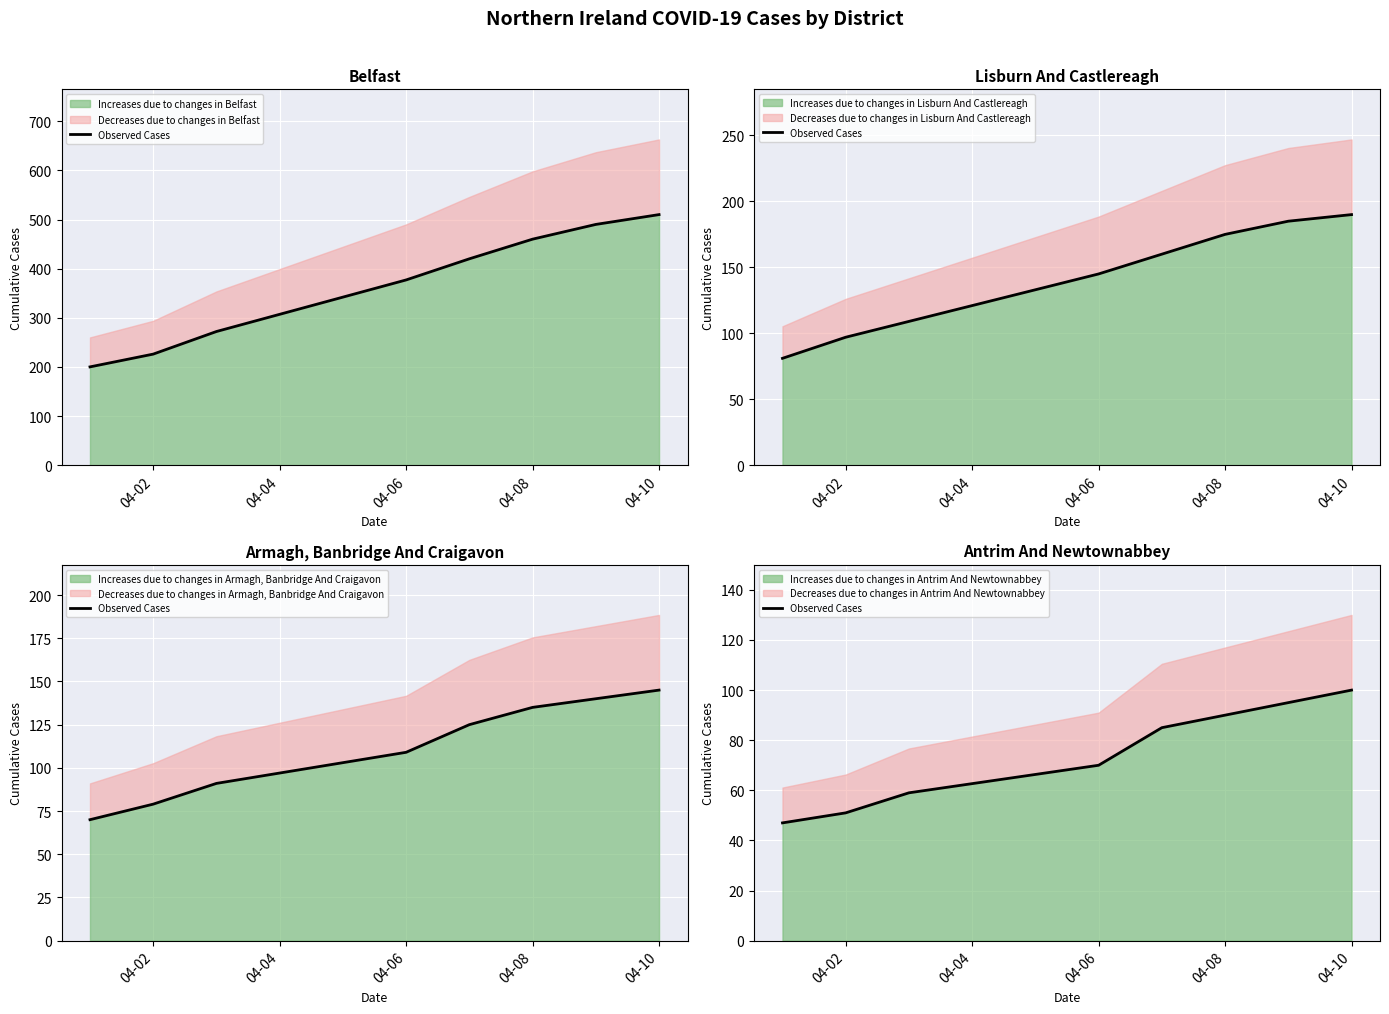

True or false: Increases due to changes in Antrim And Newtownabbey has a value of 90 at 04-08.

True